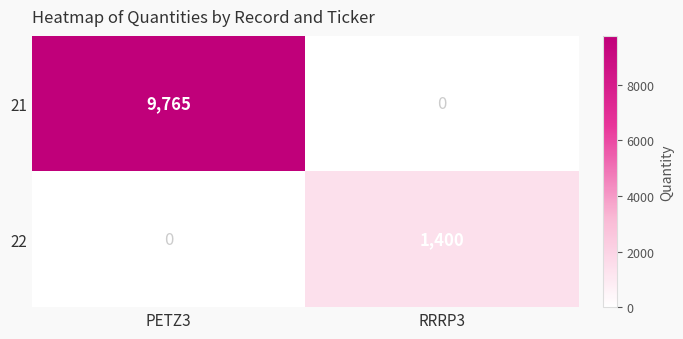

Reading left to right, what are all the values shown in this chart?

21: 9765	0
22: 0	1400